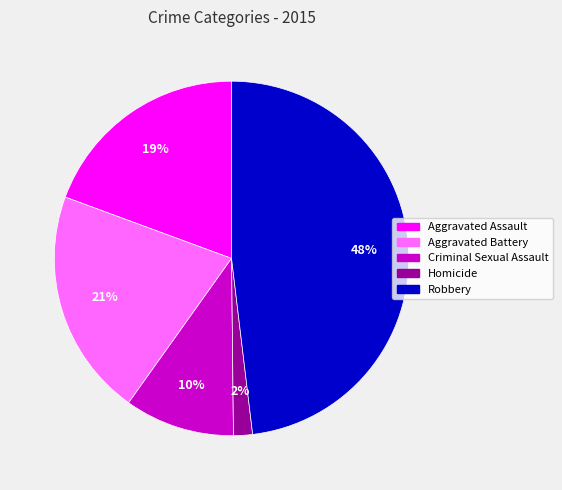

Which slice is the smallest?

Homicide